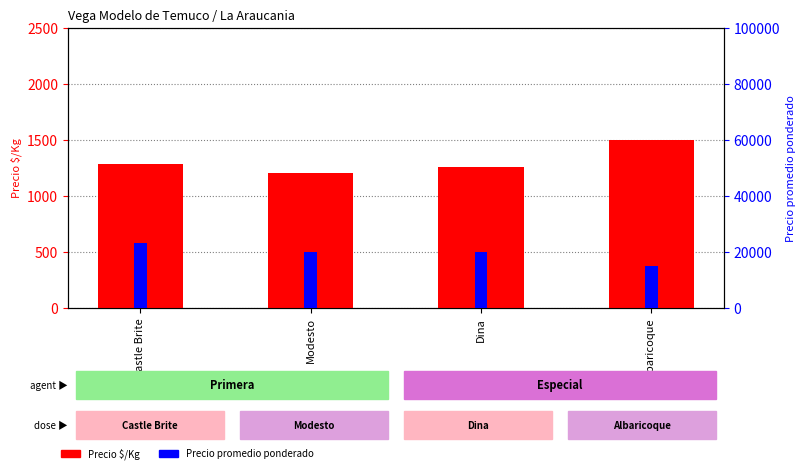

What is the average value of the Precio promedio ponderado series?

19516